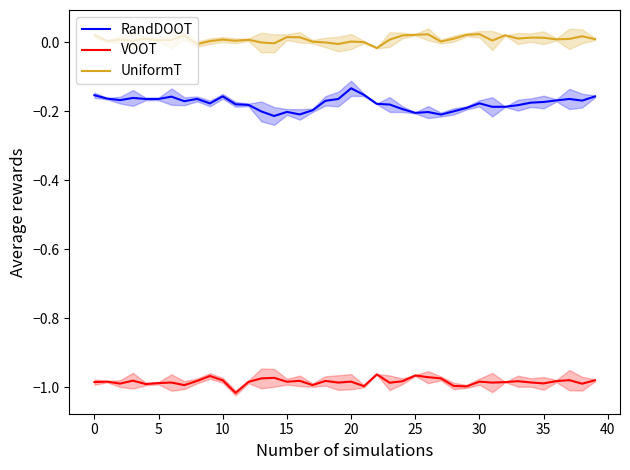

Reading left to right, list all the values displayed in this chart.

RandDOOT: -0.2	-0.2	-0.2	-0.2	-0.2	-0.2	-0.2	-0.2	-0.2	-0.2	-0.2	-0.2	-0.2	-0.2	-0.2	-0.2	-0.2	-0.2	-0.2	-0.2	-0.1	-0.2	-0.2	-0.2	-0.2	-0.2	-0.2	-0.2	-0.2	-0.2	-0.2	-0.2	-0.2	-0.2	-0.2	-0.2	-0.2	-0.2	-0.2	-0.2
VOOT: -1.0	-1.0	-1.0	-1.0	-1.0	-1.0	-1.0	-1.0	-1.0	-1.0	-1.0	-1.0	-1.0	-1.0	-1.0	-1.0	-1.0	-1.0	-1.0	-1.0	-1.0	-1.0	-1.0	-1.0	-1.0	-1.0	-1.0	-1.0	-1.0	-1.0	-1.0	-1.0	-1.0	-1.0	-1.0	-1.0	-1.0	-1.0	-1.0	-1.0
UniformT: 0.0	0.0	0.0	0.0	0.0	0.0	0.0	0.0	-0.0	0.0	0.0	0.0	0.0	-0.0	-0.0	0.0	0.0	0.0	-0.0	-0.0	0.0	-0.0	-0.0	0.0	0.0	0.0	0.0	0.0	0.0	0.0	0.0	0.0	0.0	0.0	0.0	0.0	0.0	0.0	0.0	0.0